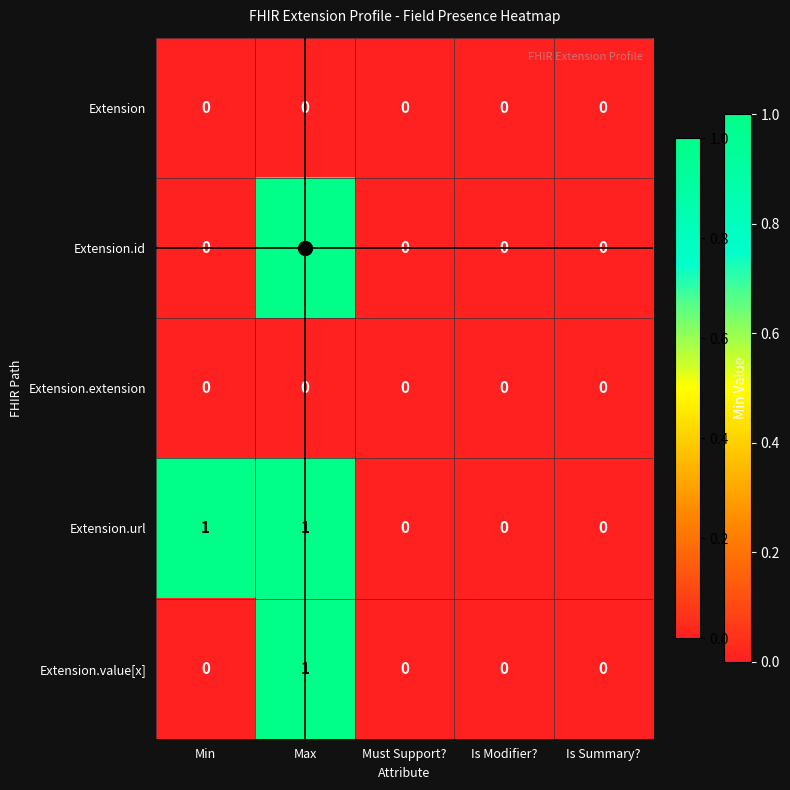

True or false: Extension.value[x] has a value of -1 at Is Summary?.

False